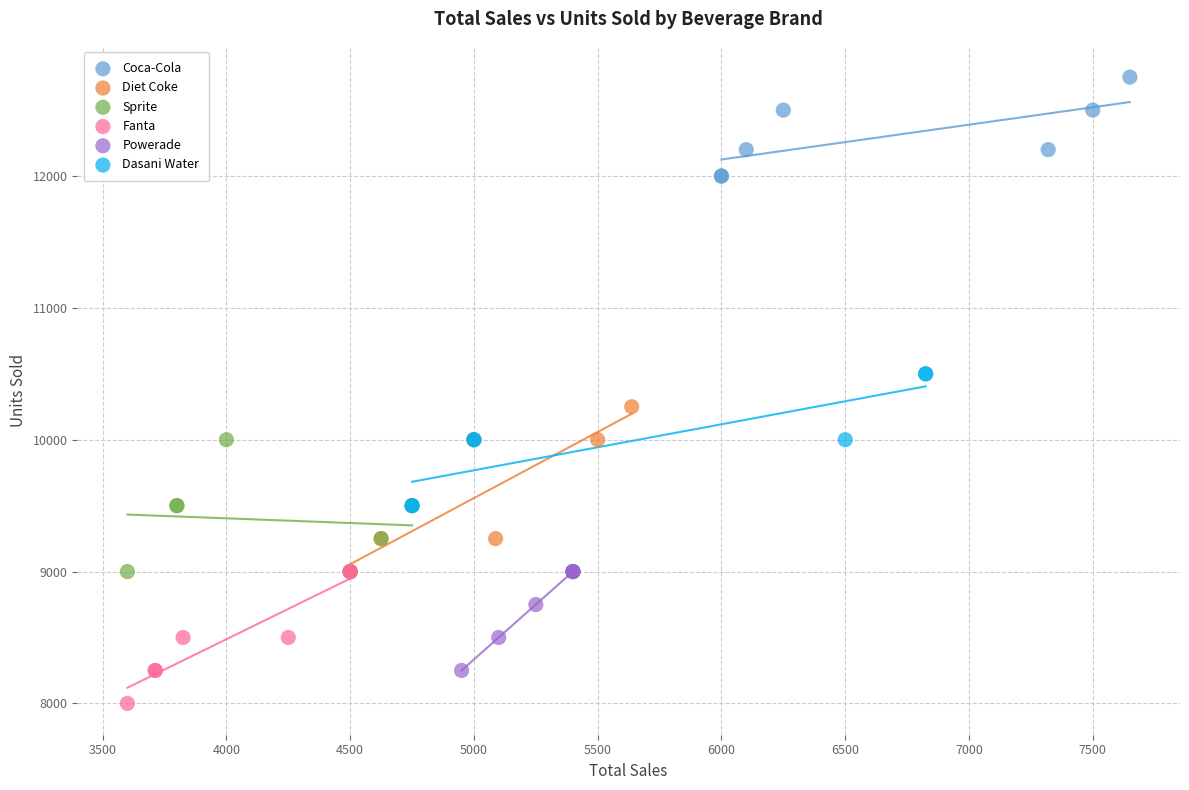

What are all the series names shown in the legend?

Coca-Cola, Diet Coke, Sprite, Fanta, Powerade, Dasani Water